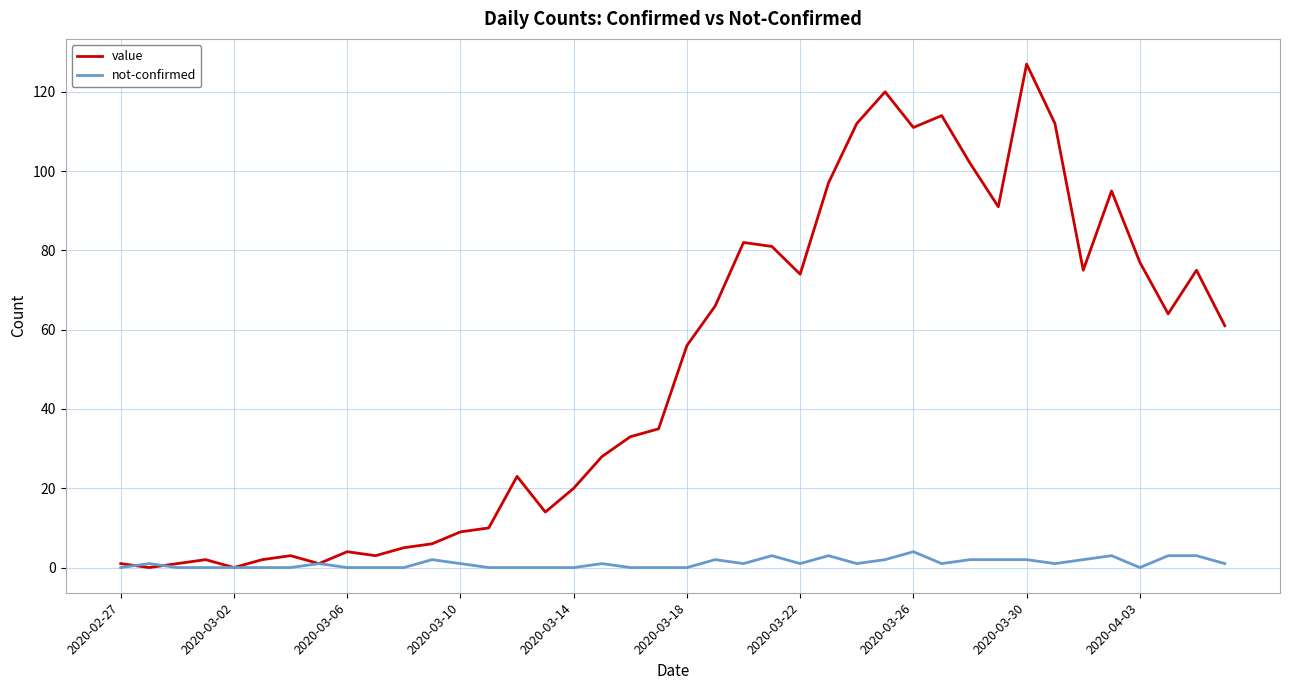

Which series has the largest range (max minus min)?

value